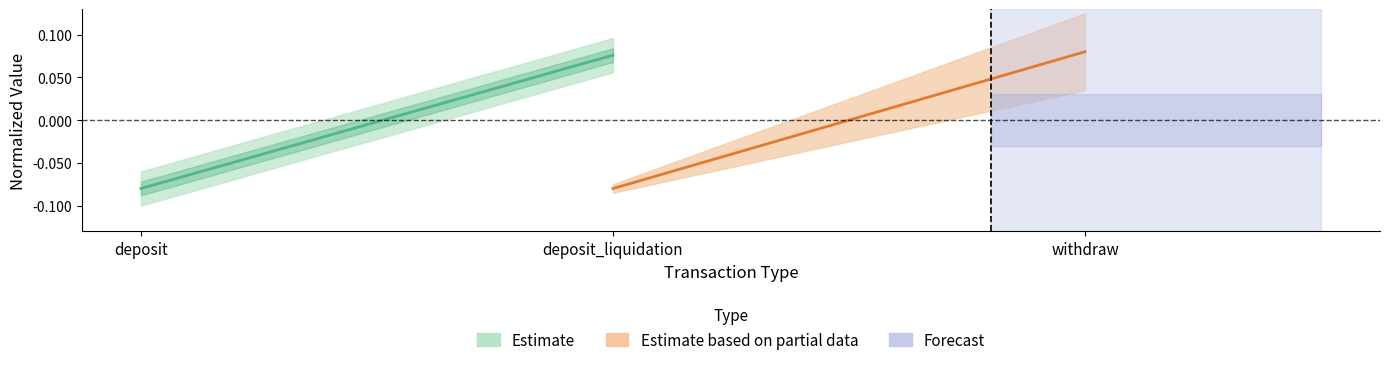

What is the value of the Estimate based on partial data point at the 1st from the left?

-0.1